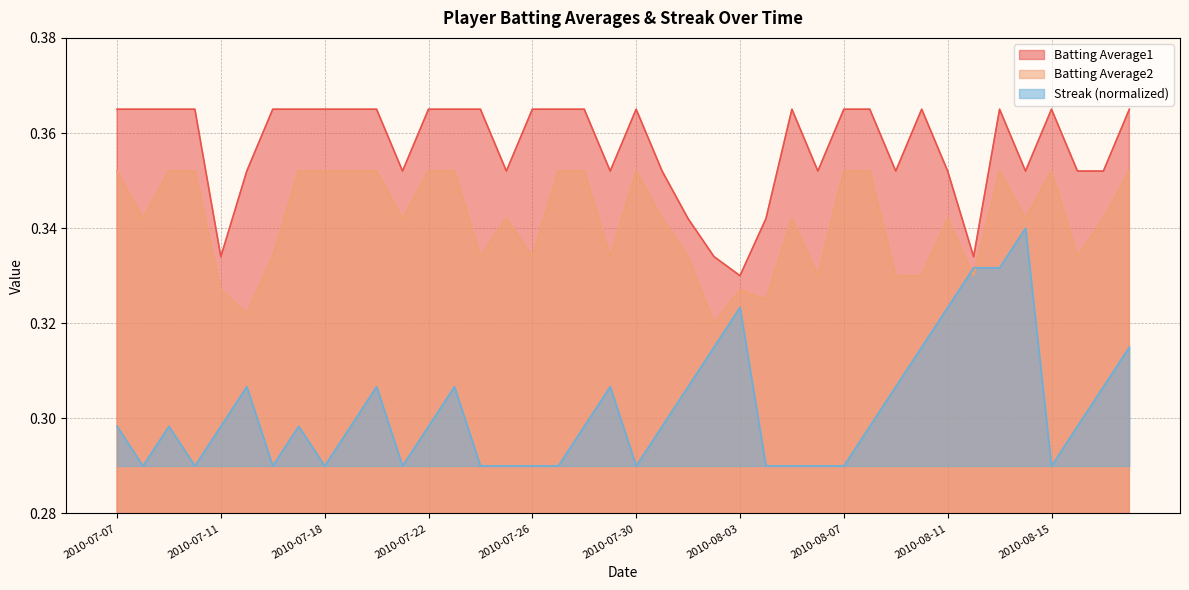

Reading left to right, list all the values displayed in this chart.

Batting Average1: 2010-07-07=0.4	2010-07-08=0.4	2010-07-09=0.4	2010-07-10=0.4	2010-07-11=0.3	2010-07-15=0.4	2010-07-16=0.4	2010-07-17=0.4	2010-07-18=0.4	2010-07-19=0.4	2010-07-20=0.4	2010-07-21=0.4	2010-07-22=0.4	2010-07-23=0.4	2010-07-24=0.4	2010-07-25=0.4	2010-07-26=0.4	2010-07-27=0.4	2010-07-28=0.4	2010-07-29=0.4	2010-07-30=0.4	2010-07-31=0.4	2010-08-01=0.3	2010-08-02=0.3	2010-08-03=0.3	2010-08-04=0.3	2010-08-05=0.4	2010-08-06=0.4	2010-08-07=0.4	2010-08-08=0.4	2010-08-09=0.4	2010-08-10=0.4	2010-08-11=0.4	2010-08-12=0.3	2010-08-13=0.4	2010-08-14=0.4	2010-08-15=0.4	2010-08-16=0.4	2010-08-17=0.4	2010-08-18=0.4
Batting Average2: 2010-07-07=0.4	2010-07-08=0.3	2010-07-09=0.4	2010-07-10=0.4	2010-07-11=0.3	2010-07-15=0.3	2010-07-16=0.3	2010-07-17=0.4	2010-07-18=0.4	2010-07-19=0.4	2010-07-20=0.4	2010-07-21=0.3	2010-07-22=0.4	2010-07-23=0.4	2010-07-24=0.3	2010-07-25=0.3	2010-07-26=0.3	2010-07-27=0.4	2010-07-28=0.4	2010-07-29=0.3	2010-07-30=0.4	2010-07-31=0.3	2010-08-01=0.3	2010-08-02=0.3	2010-08-03=0.3	2010-08-04=0.3	2010-08-05=0.3	2010-08-06=0.3	2010-08-07=0.4	2010-08-08=0.4	2010-08-09=0.3	2010-08-10=0.3	2010-08-11=0.3	2010-08-12=0.3	2010-08-13=0.4	2010-08-14=0.3	2010-08-15=0.4	2010-08-16=0.3	2010-08-17=0.3	2010-08-18=0.4
Streak: 2010-07-07=0.3	2010-07-08=0.3	2010-07-09=0.3	2010-07-10=0.3	2010-07-11=0.3	2010-07-15=0.3	2010-07-16=0.3	2010-07-17=0.3	2010-07-18=0.3	2010-07-19=0.3	2010-07-20=0.3	2010-07-21=0.3	2010-07-22=0.3	2010-07-23=0.3	2010-07-24=0.3	2010-07-25=0.3	2010-07-26=0.3	2010-07-27=0.3	2010-07-28=0.3	2010-07-29=0.3	2010-07-30=0.3	2010-07-31=0.3	2010-08-01=0.3	2010-08-02=0.3	2010-08-03=0.3	2010-08-04=0.3	2010-08-05=0.3	2010-08-06=0.3	2010-08-07=0.3	2010-08-08=0.3	2010-08-09=0.3	2010-08-10=0.3	2010-08-11=0.3	2010-08-12=0.3	2010-08-13=0.3	2010-08-14=0.3	2010-08-15=0.3	2010-08-16=0.3	2010-08-17=0.3	2010-08-18=0.3